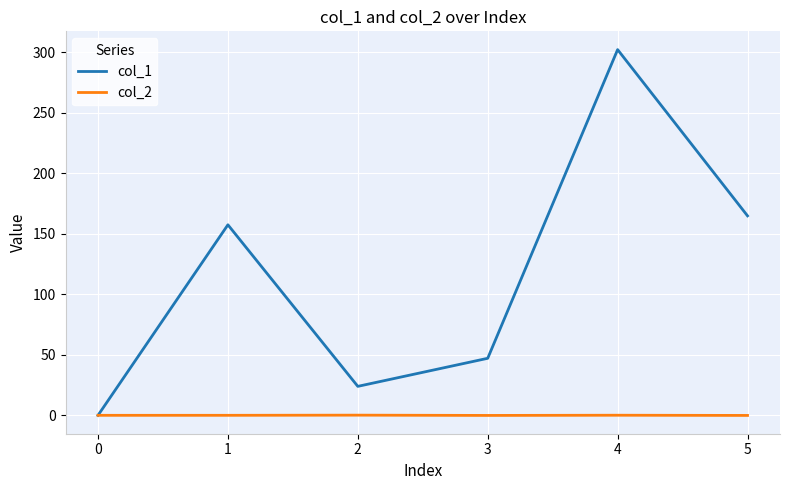

Is it true that col_2 equals 0.0 at 0?

True